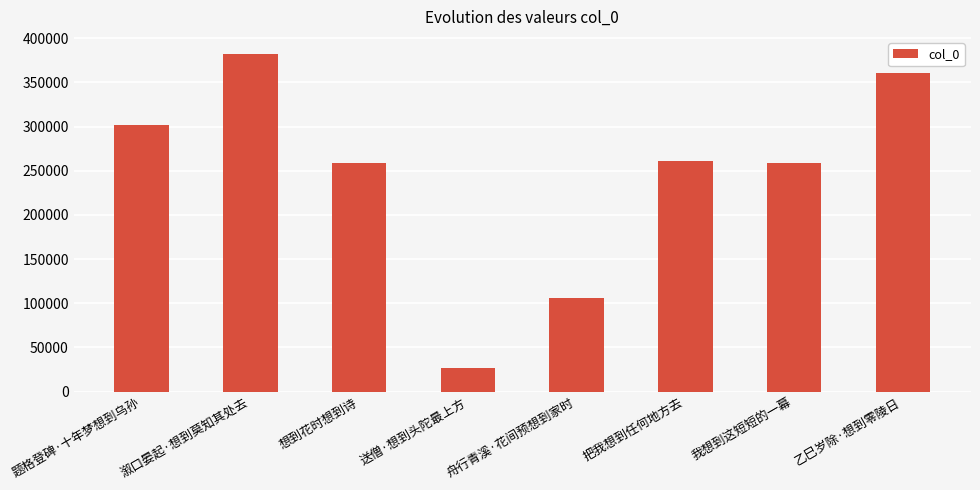

What is the label of the 1st bar from the right?

乙巳岁除·想到零陵日